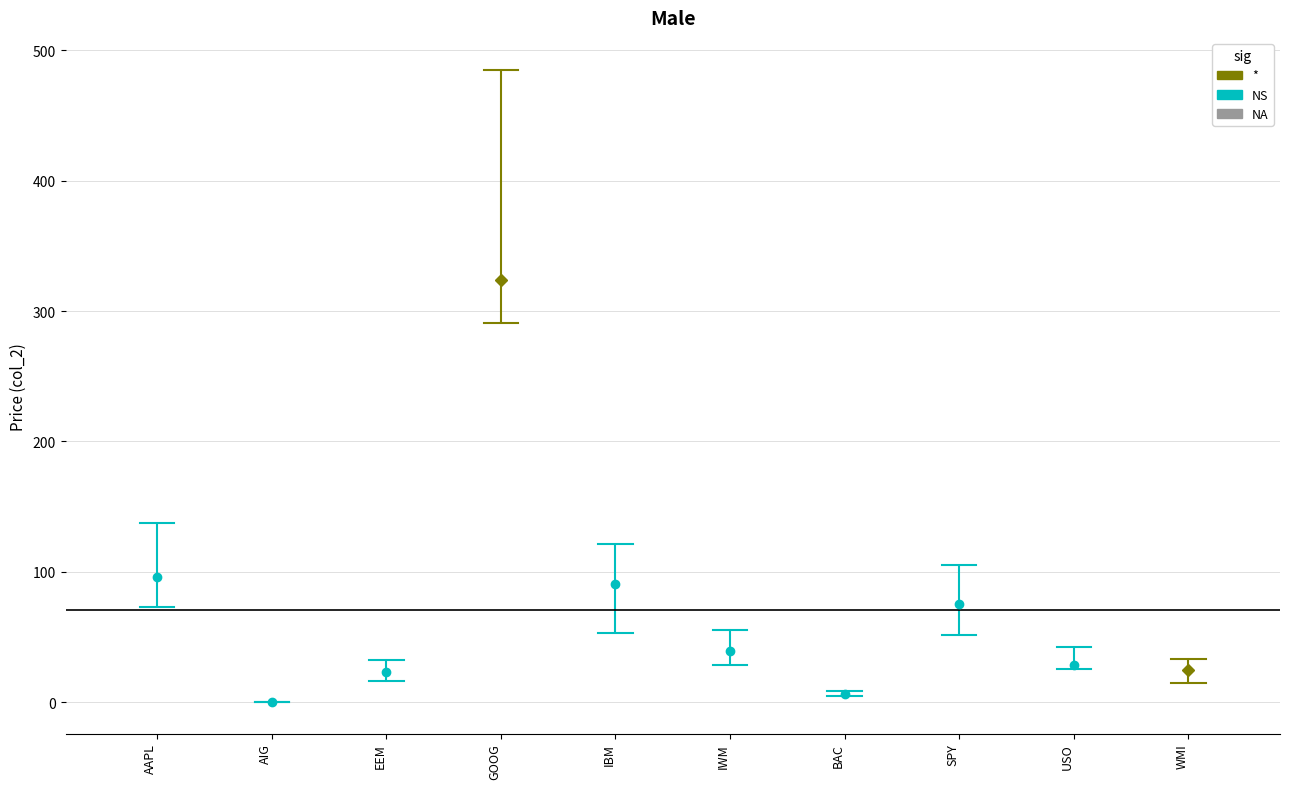

True or false: col_7 has a value of 1.7 at SPY.

False